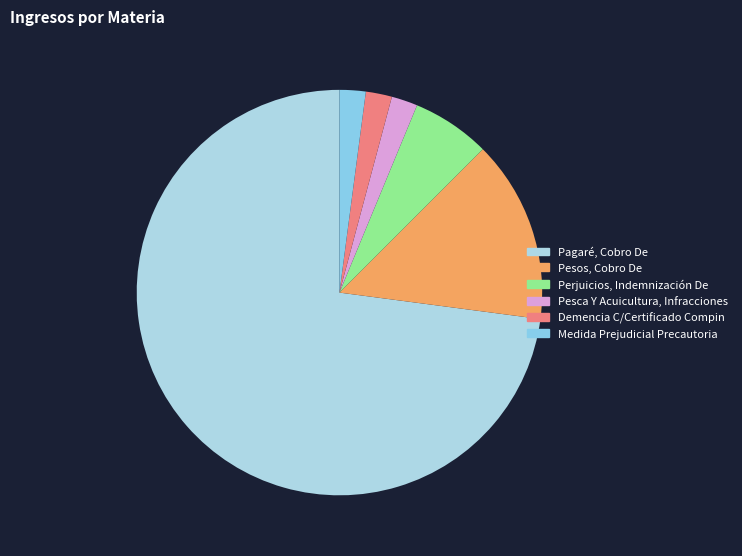

Which category accounts for the majority?

Pagaré, Cobro De